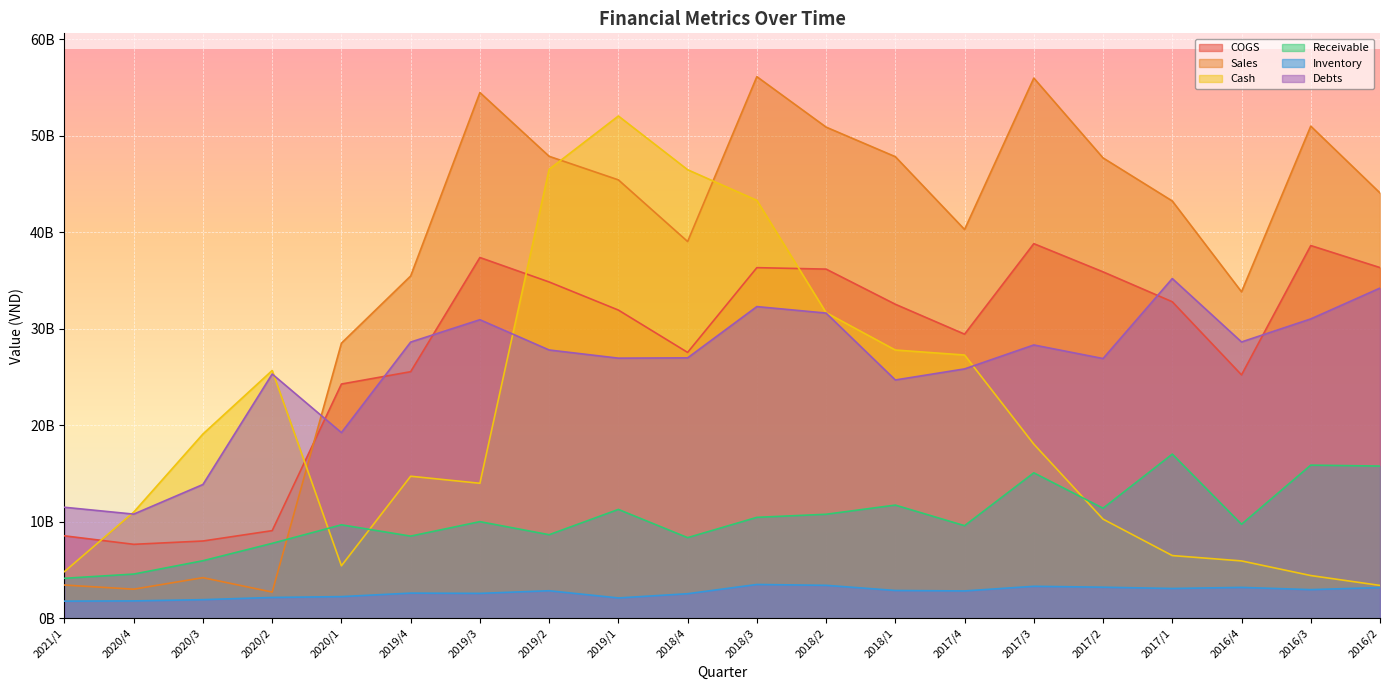

The value of Debts at 2017/2 is 18234718296. True or false?

False